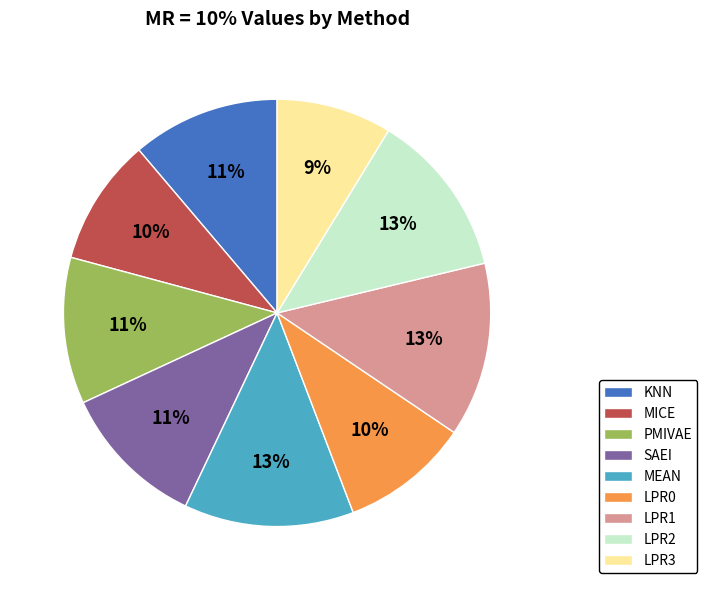

To the nearest percent, what is the average slice percentage?

11%